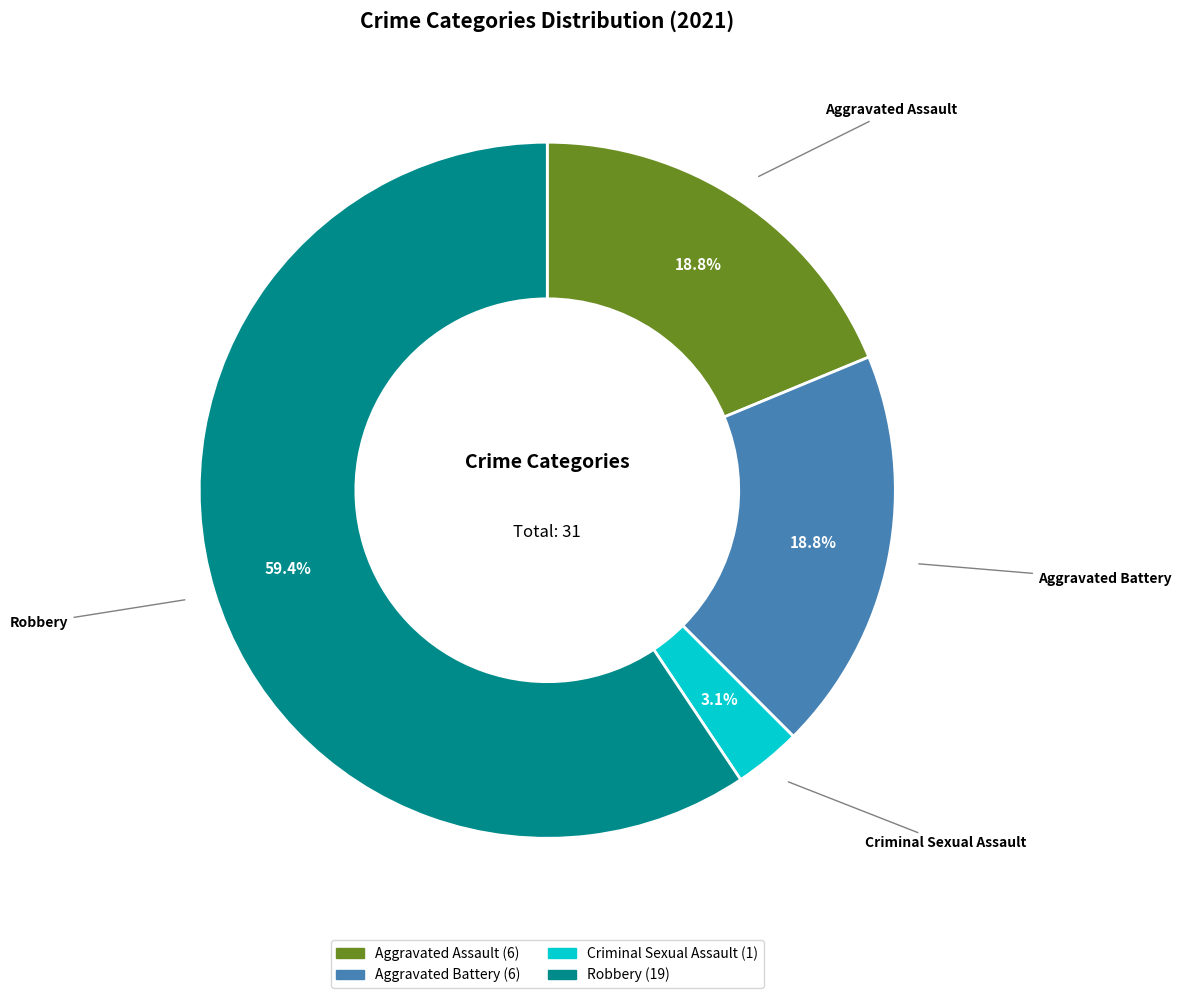

Does any single category account for the majority?

Yes